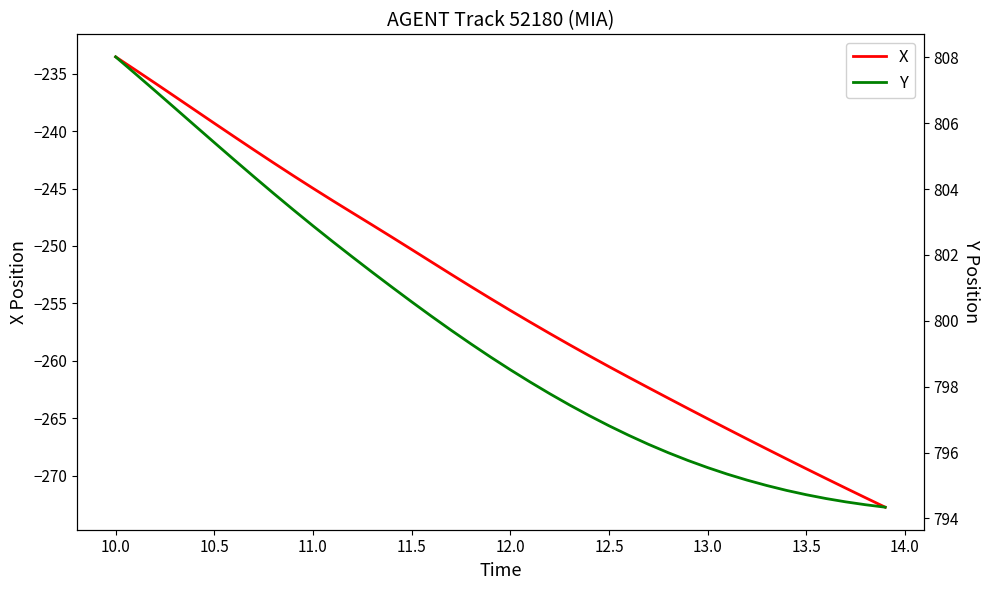

Is it true that X equals -233.5 at 10.0?

True